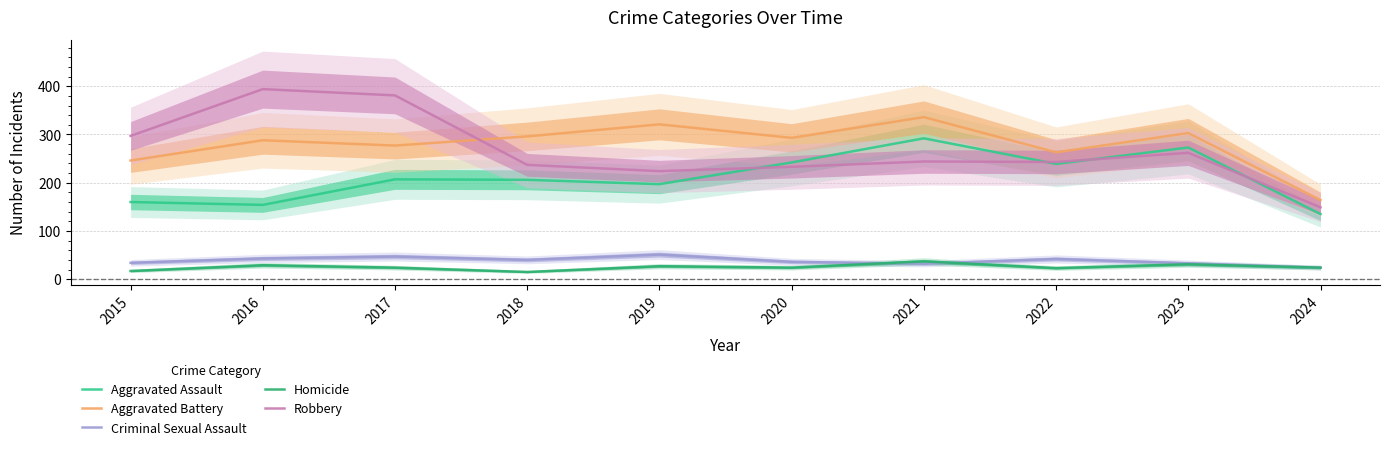

At which label does Robbery first exceed 244?

2015